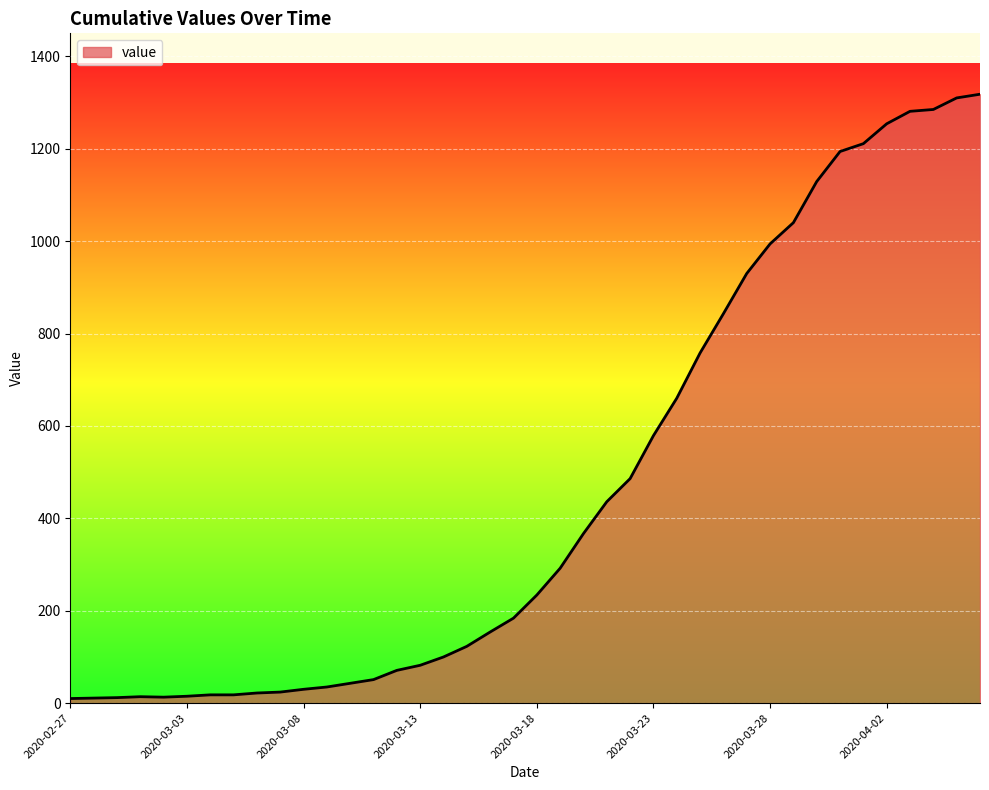

What is the difference between the maximum and minimum values?

1308